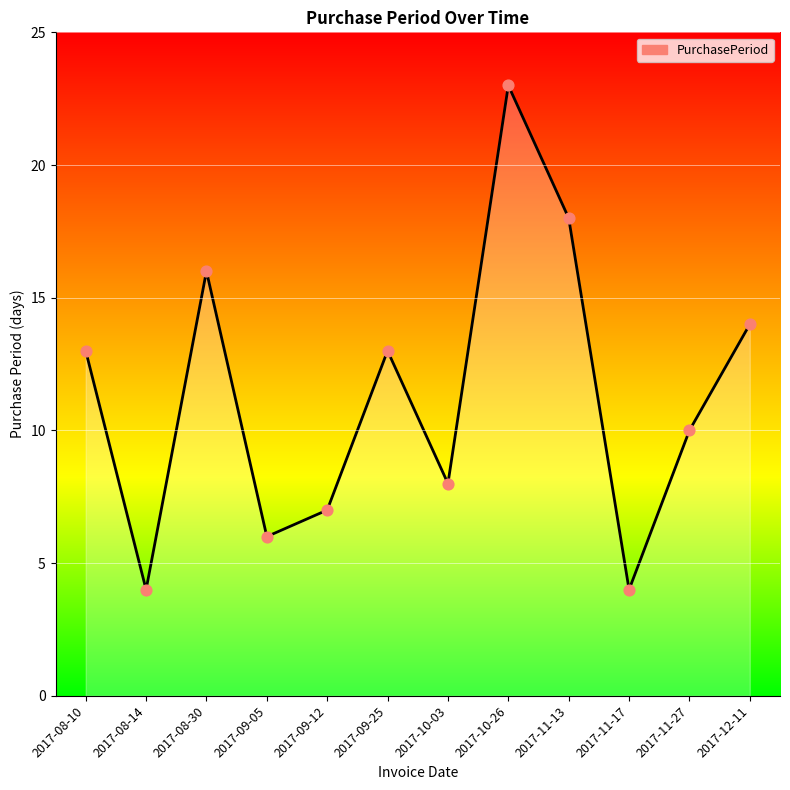

What is the ratio of the value at 2017-08-30 to the value at 2017-09-25?

1.2